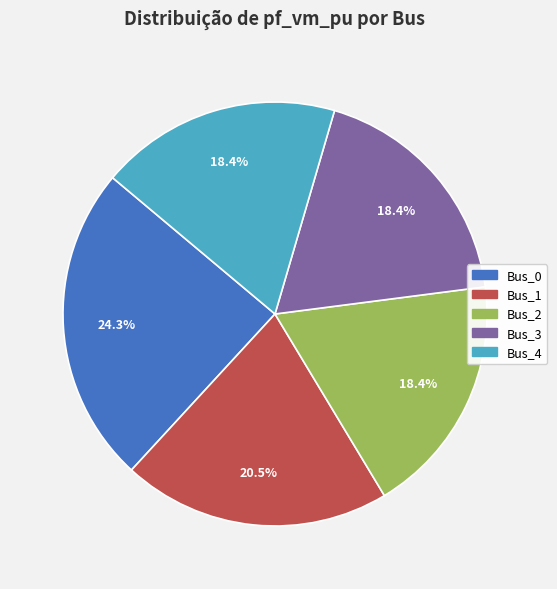

To the nearest percent, what is the combined percentage of Bus_0 and Bus_2?

43%